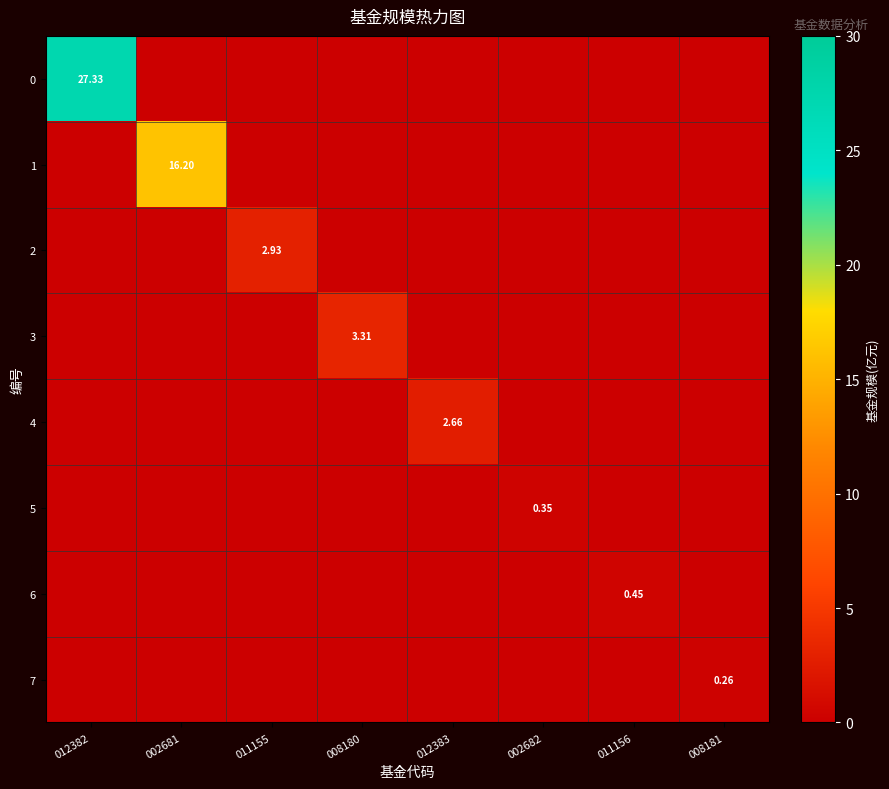

At which category does the chart reach its minimum across all series?

002681